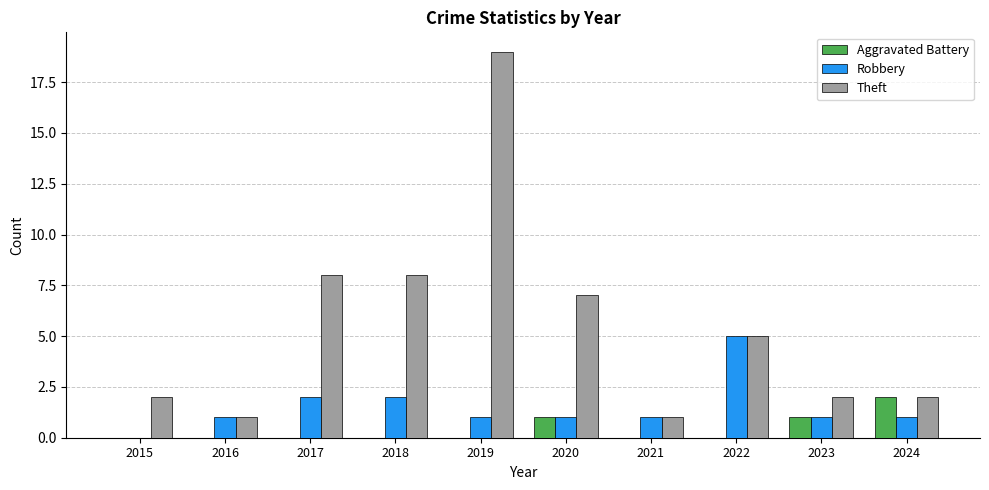

The value of Theft at 2023 is 1. True or false?

False